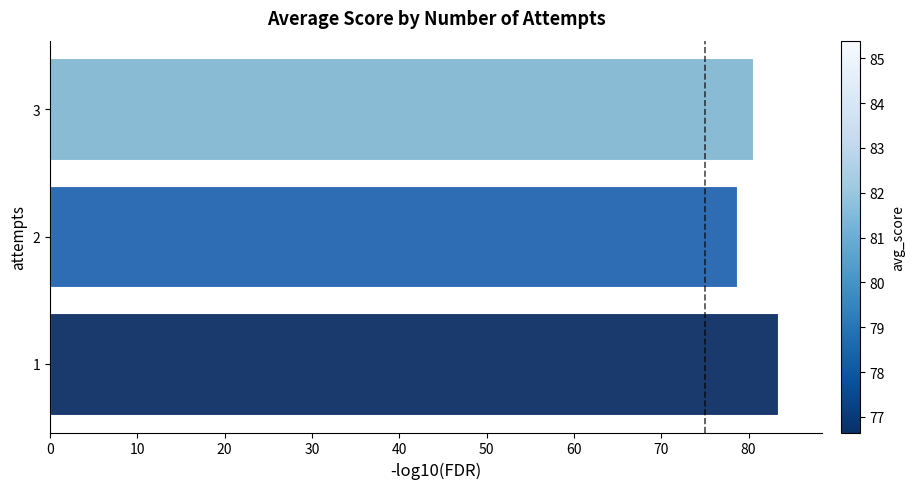

What is the difference between the maximum and minimum values?

4.7